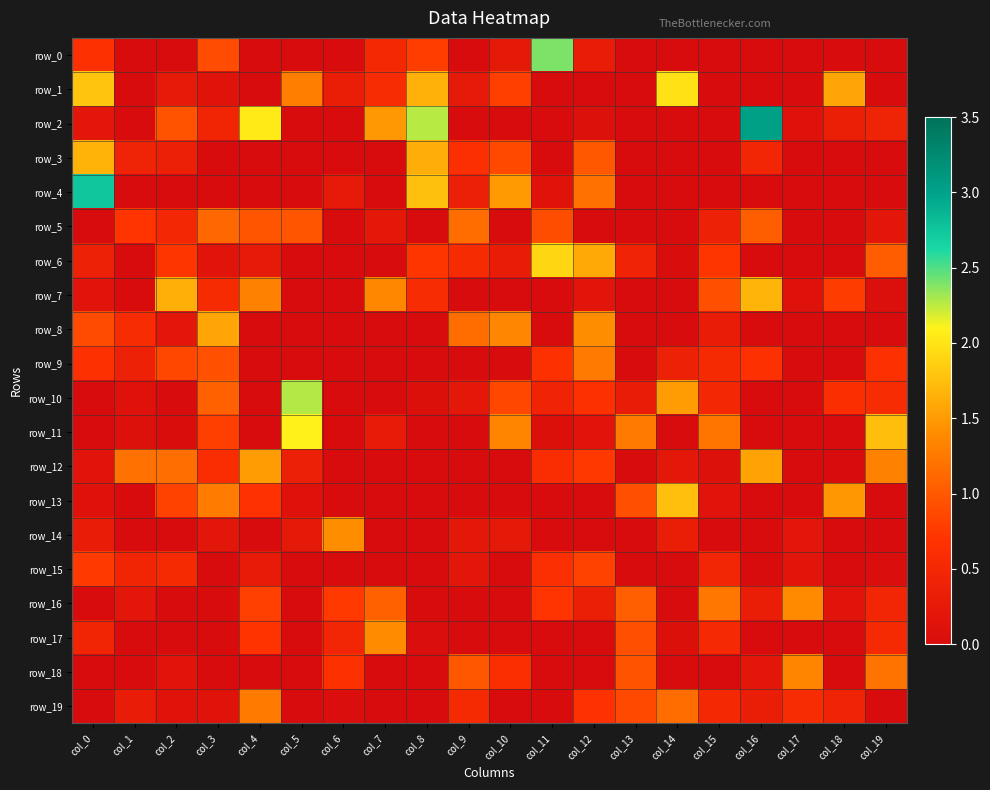

Between col_11 and col_0, which is larger?

col_11